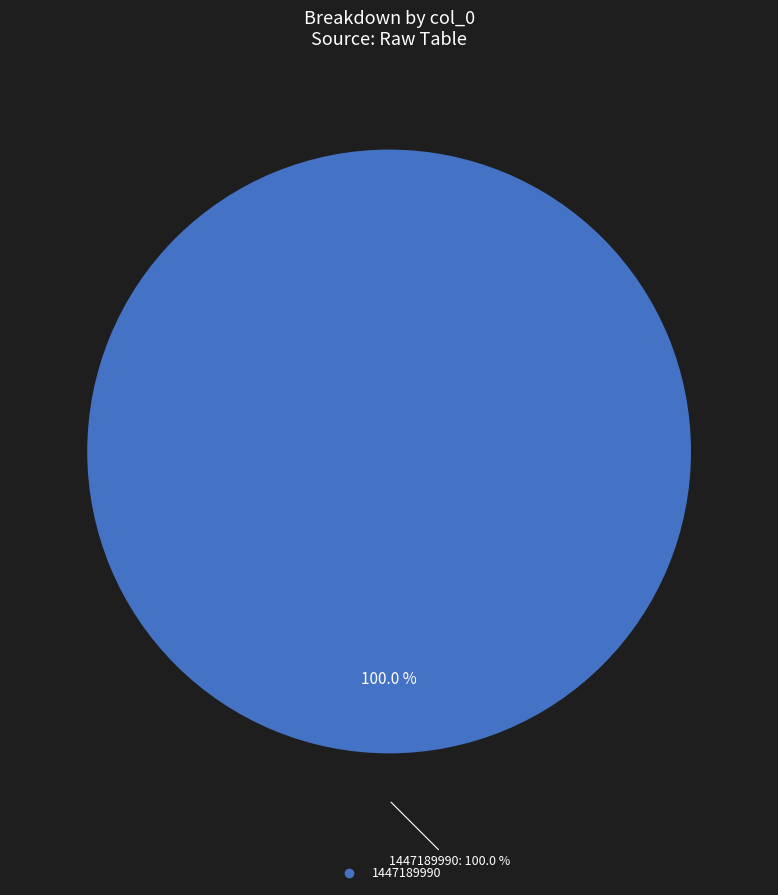

Count the number of slices in the pie.

2